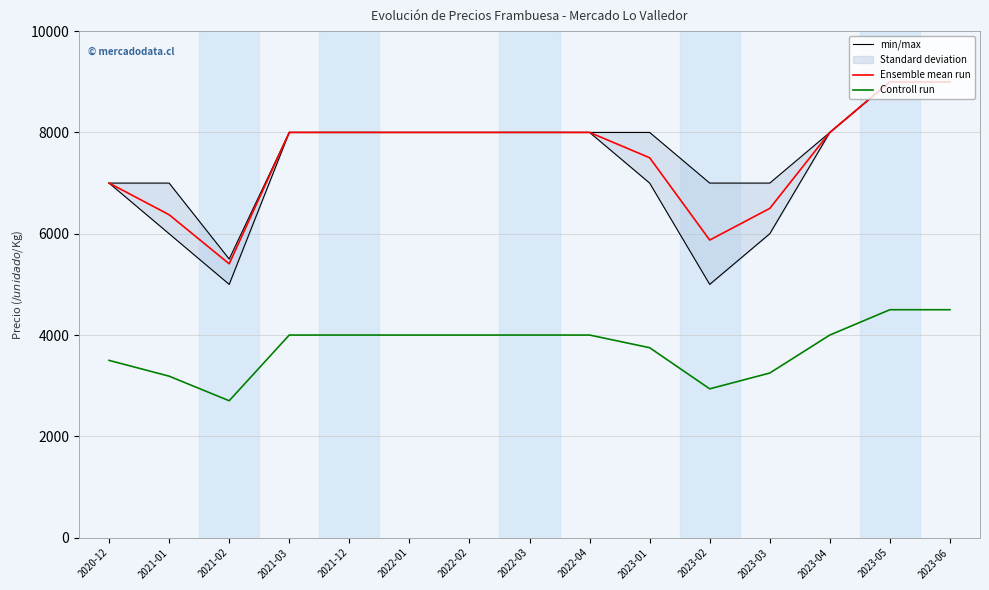

What is the highest value of the min/max series?

9000